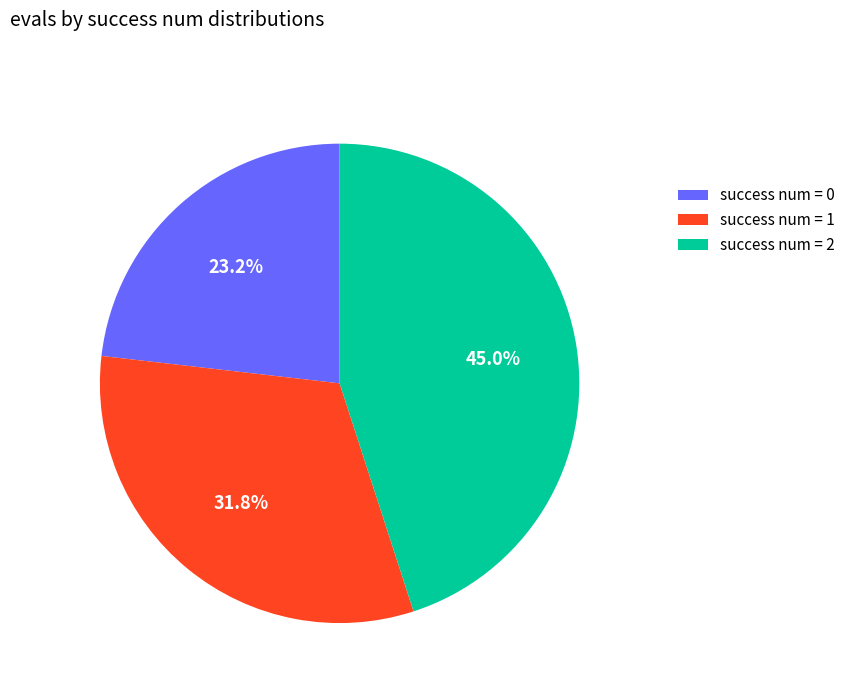

Rank the categories by value from lowest to highest.

success num = 0, success num = 1, success num = 2